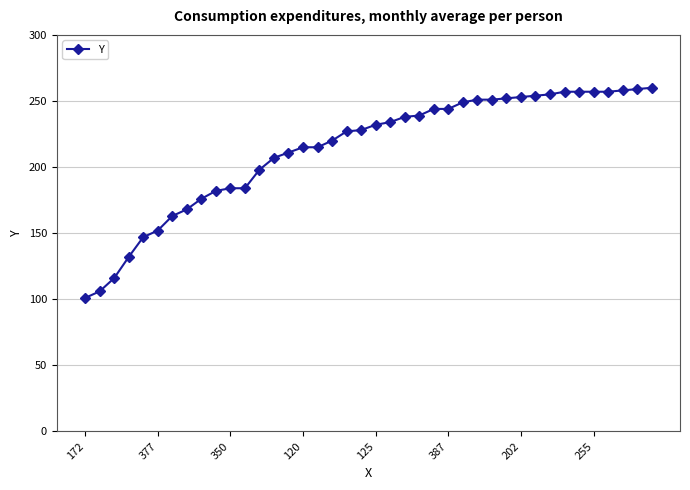

What is the value of the 31st point from the left?

253